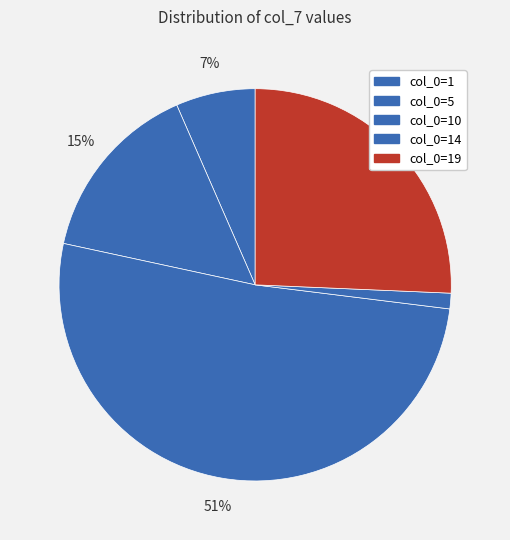

What is the majority slice?

col_0=10